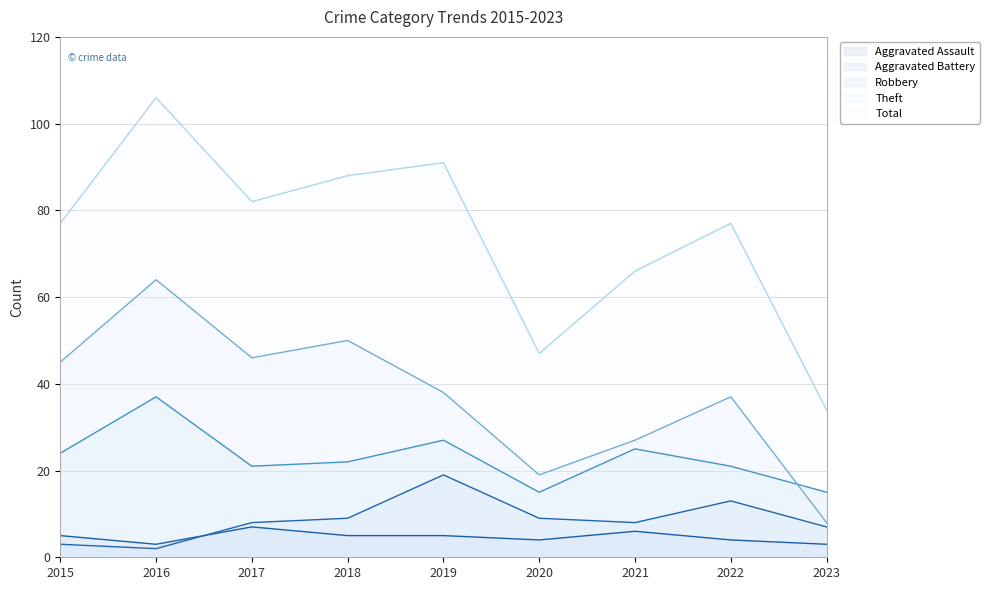

At which label does Theft first exceed 38?

2015